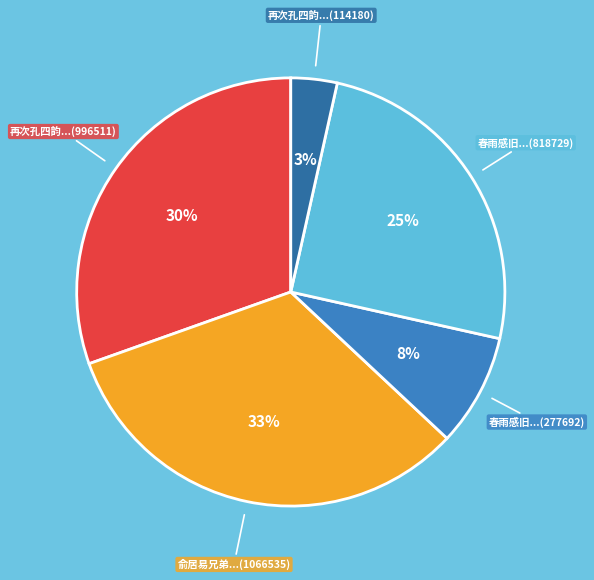

Count the number of slices in the pie.

5